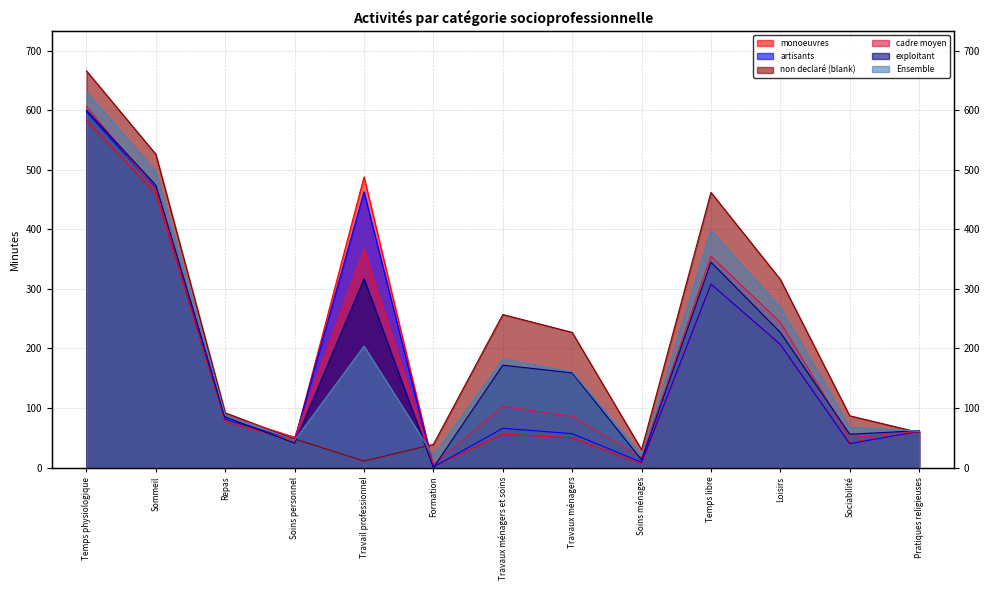

What is the difference between the highest and lowest values at Formation?

39